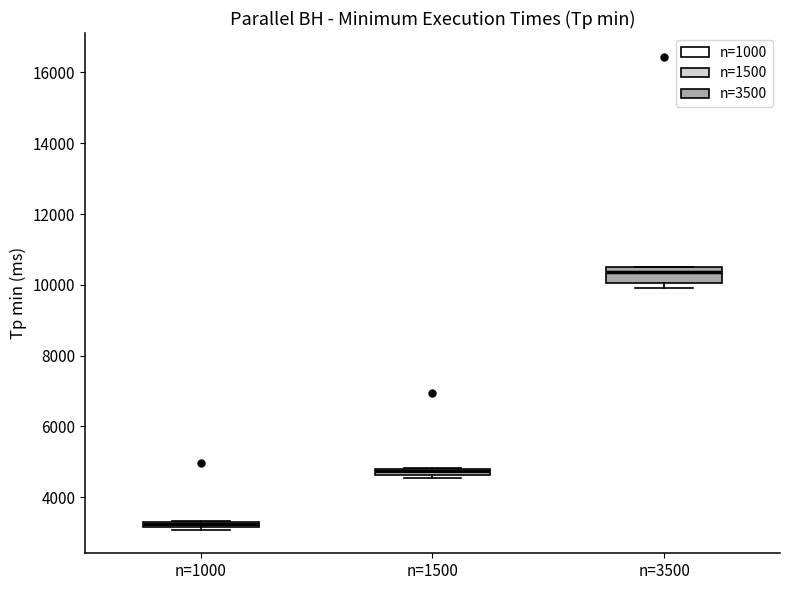

Comparing the boxes themselves (not the whiskers), which one is the tallest?

n=3500